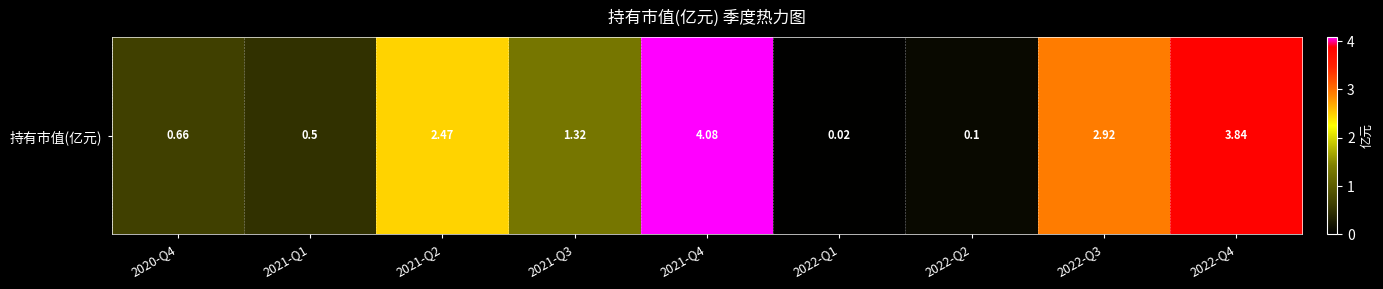

What is the difference between the maximum and minimum values?

4.1